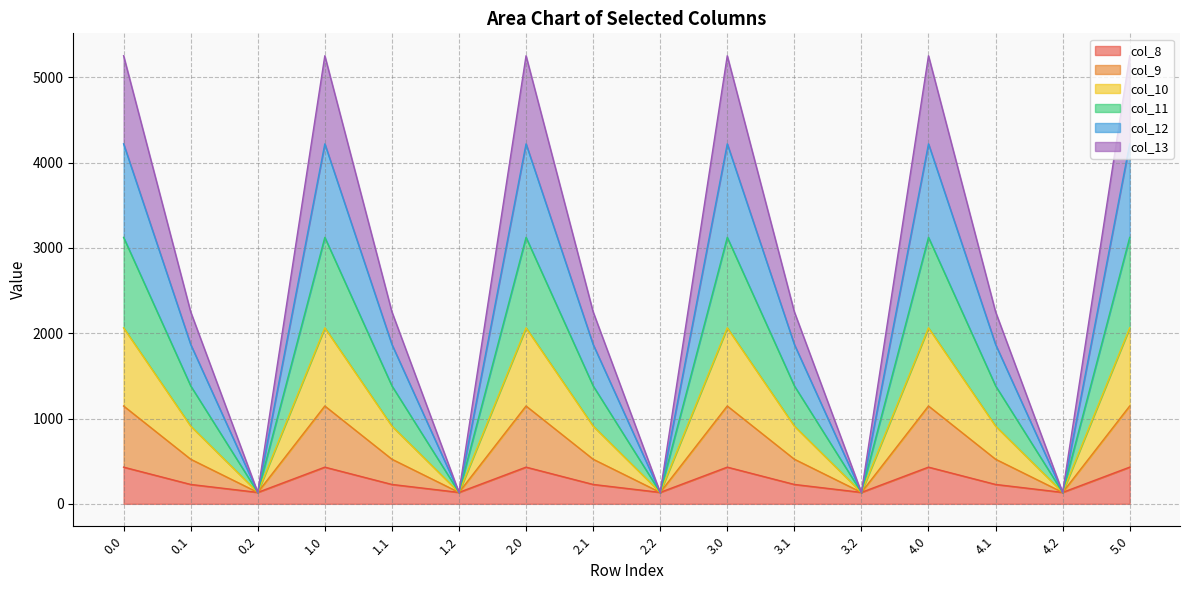

What is the value of the col_8 point at the 8th from the left?

227.5